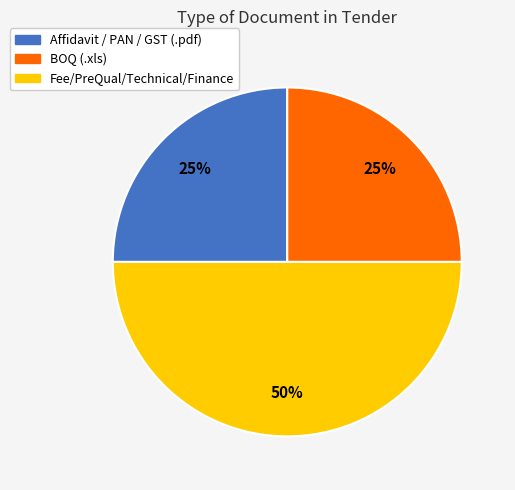

How many segments does this pie chart have?

3